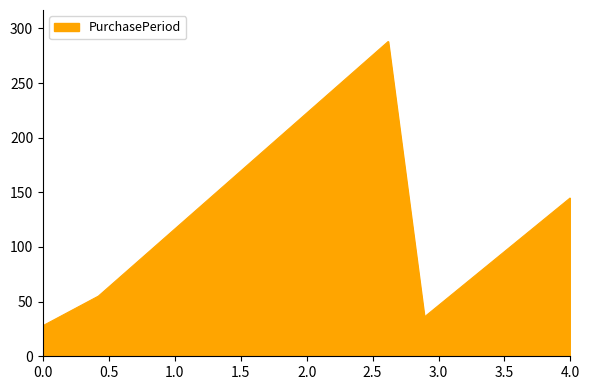

What is the difference between the maximum and minimum values?

260